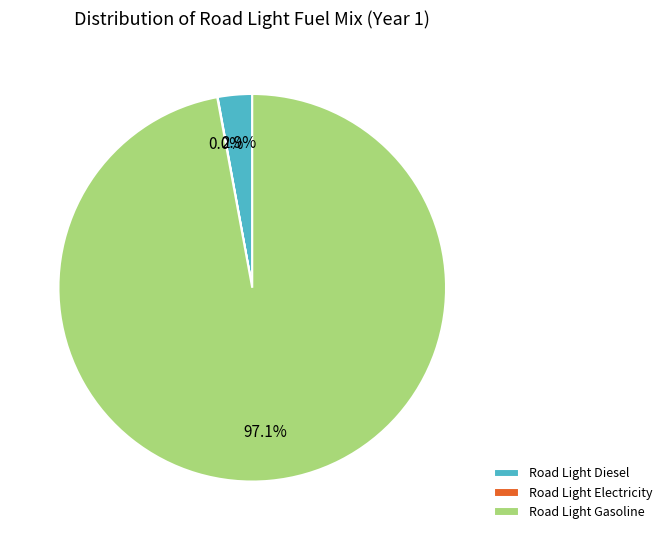

Between Road Light Diesel and Road Light Gasoline, which is larger?

Road Light Gasoline